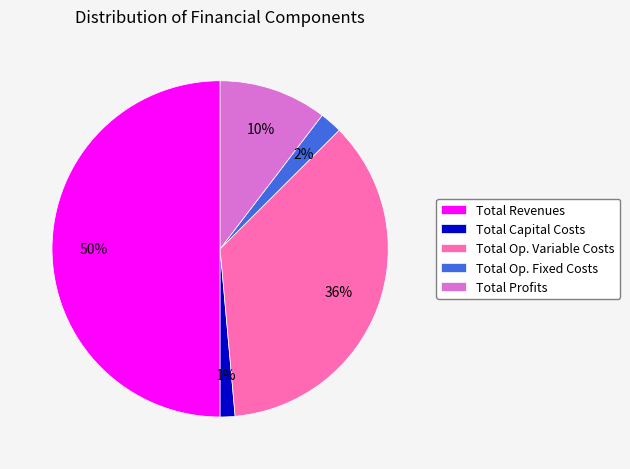

Which slice is the smallest?

Total Capital Costs